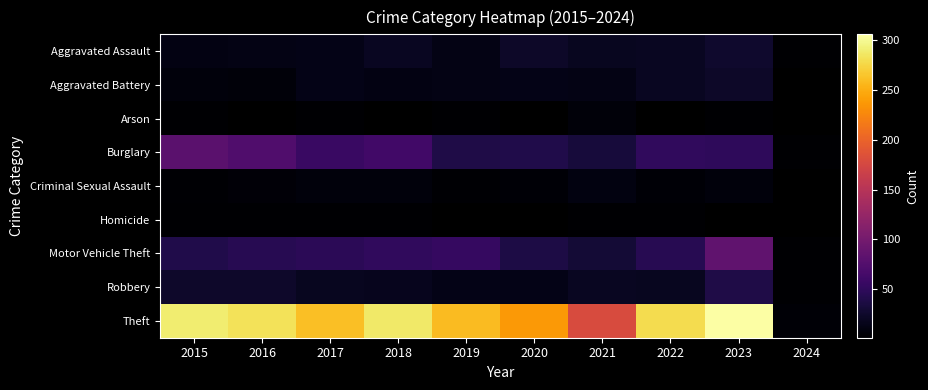

How many data points in Aggravated Assault are less than 18?

5